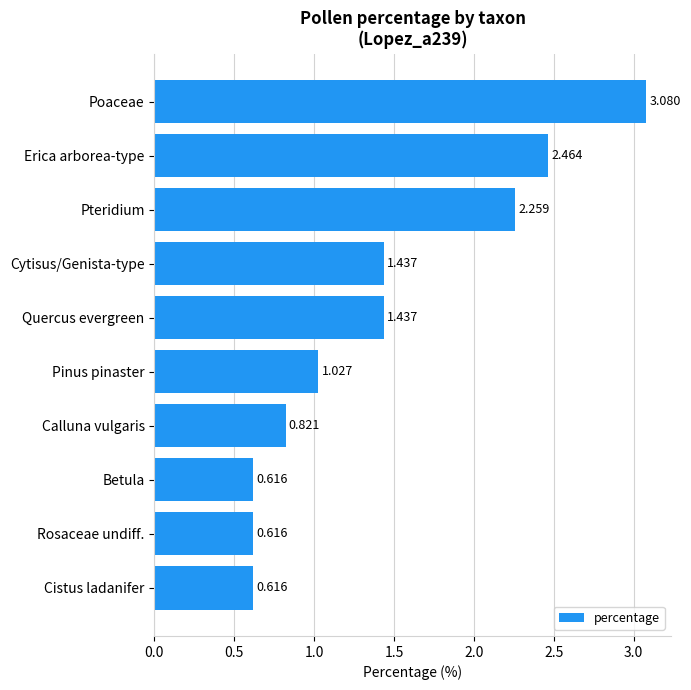

At which label is the value closest to 1?

Pinus pinaster